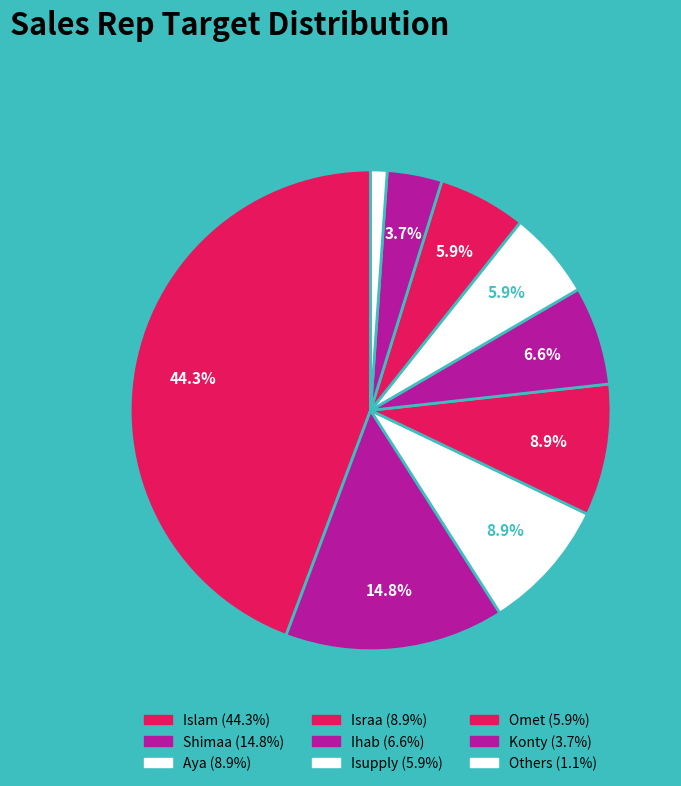

Between Omet and Islam, which is larger?

Islam